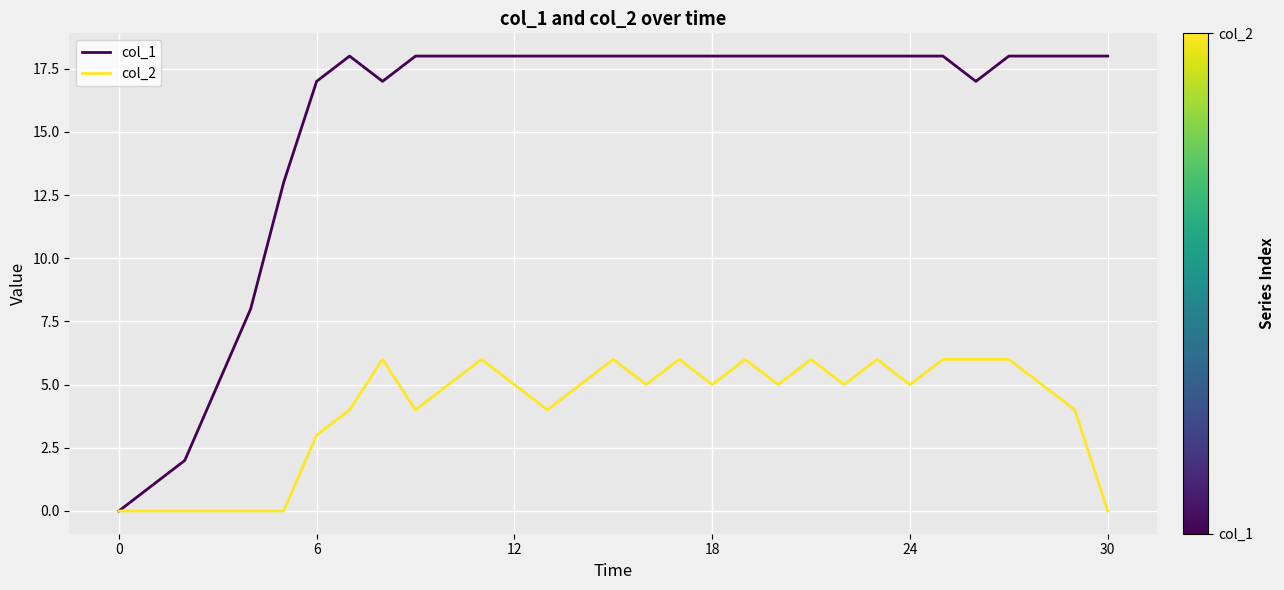

Which series has the largest total across all categories?

col_1